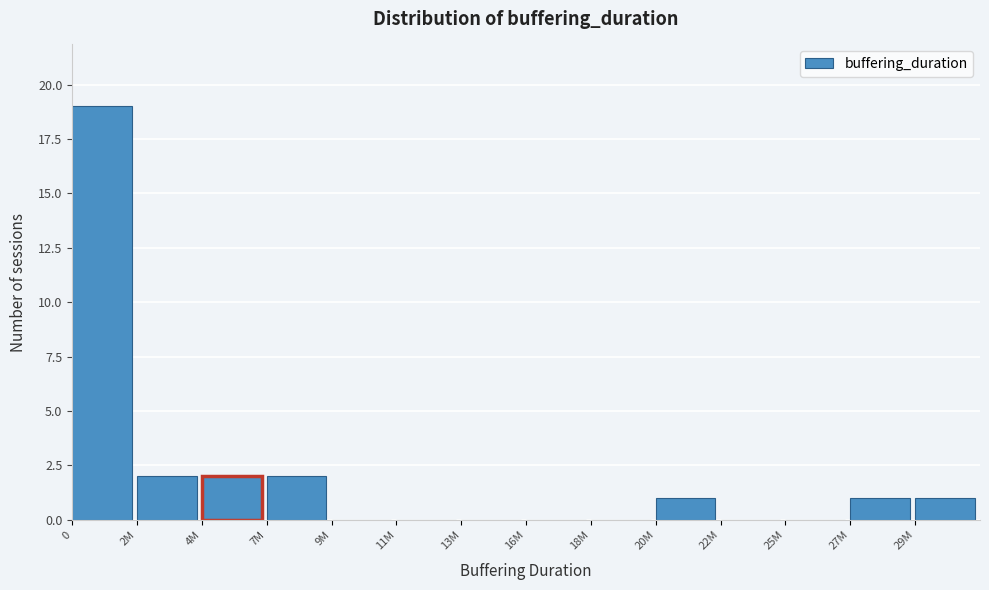

Reading left to right, transcribe all the data shown in this chart.

0=19	2M=2	4M=2	7M=2	9M=0	11M=0	13M=0	16M=0	18M=0	20M=1	22M=0	25M=0	27M=1	29M=1